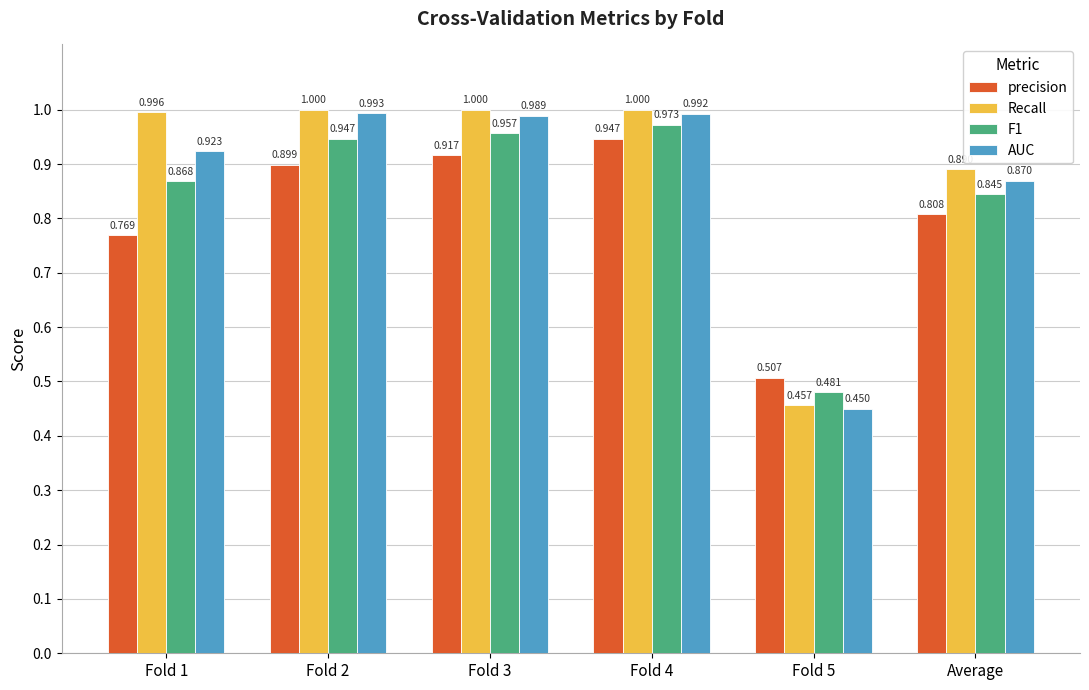

Between Fold 1 and Fold 2, which series saw the biggest shift?

precision